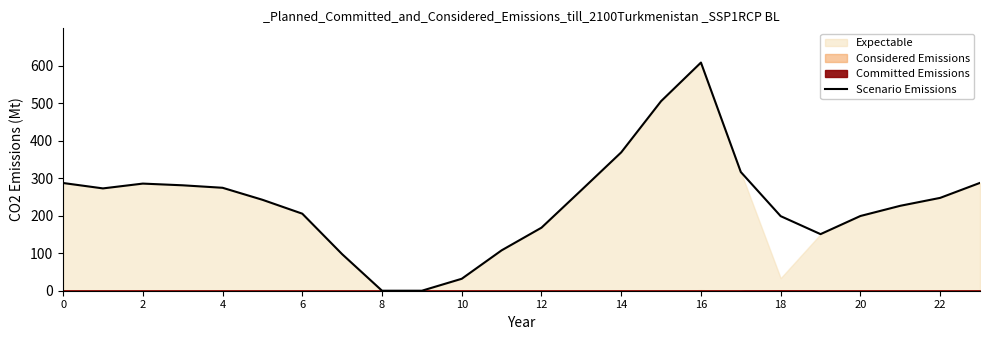

What is the ratio of the value at 13 to the value at 18?

1.3